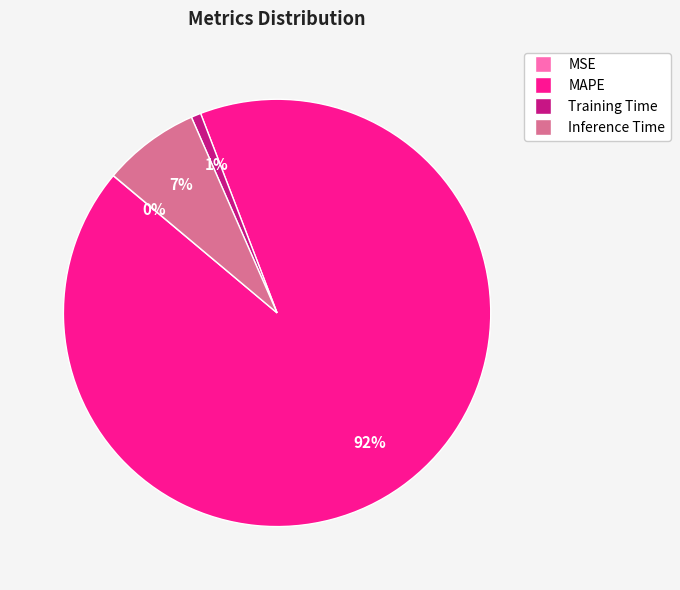

To the nearest percent, what is the combined percentage of Training Time and MAPE?

93%